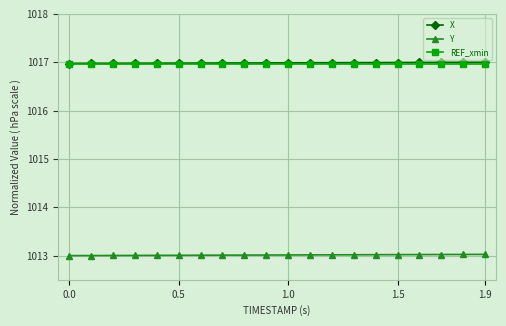

How many lines are shown in the chart?

3